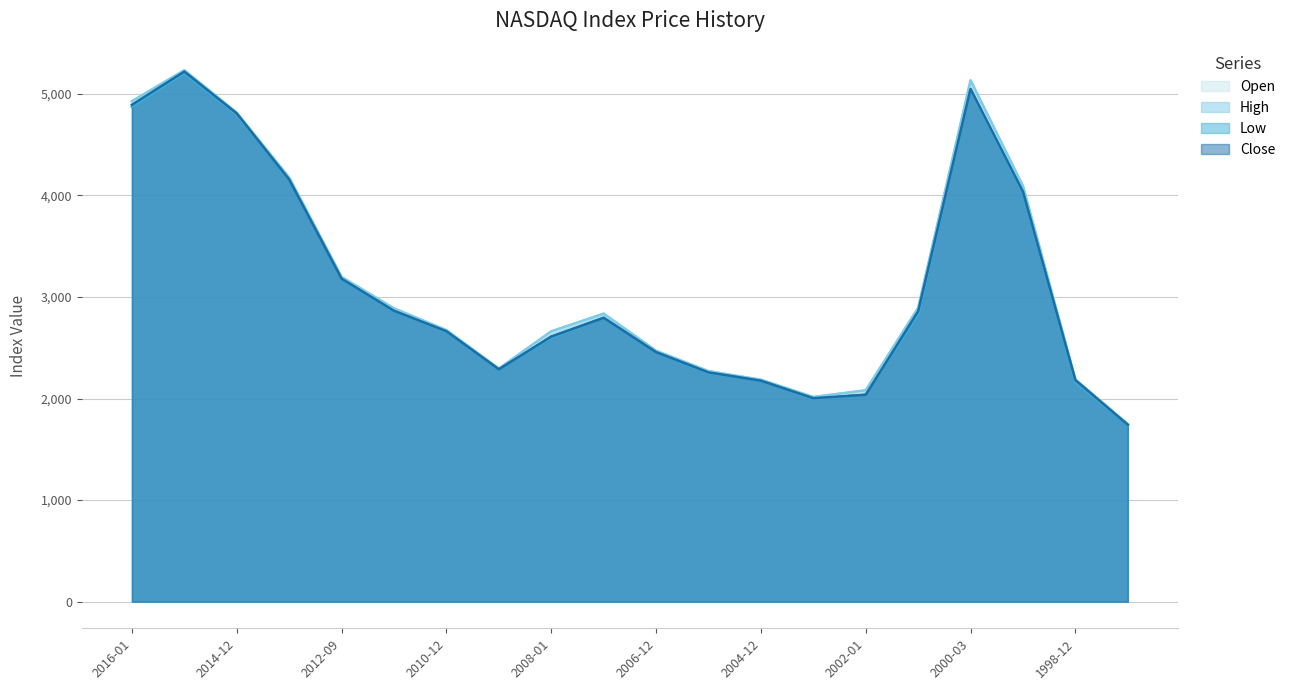

What is the approximate value of Close at 2004-12?

2175.4